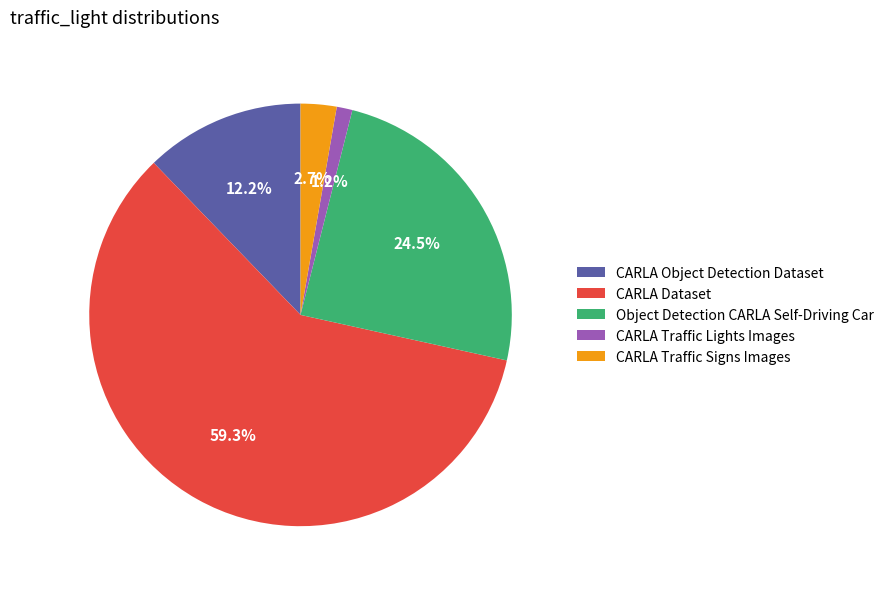

How many slices are in this pie chart?

5